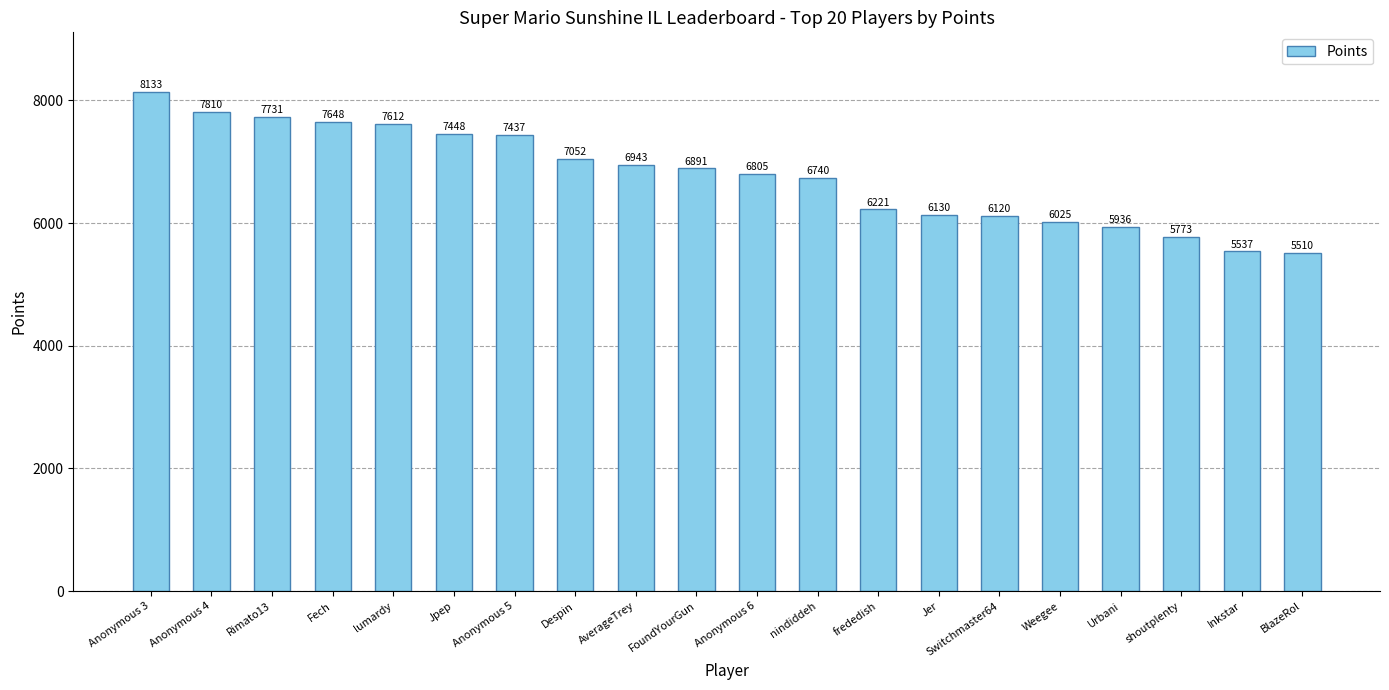

The value at Fech is 7648. True or false?

True